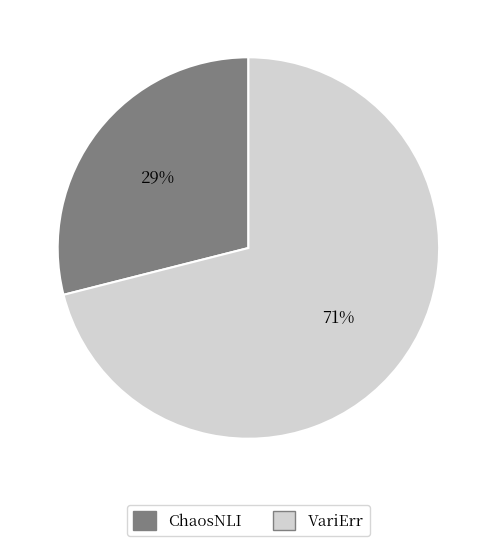

To the nearest percent, what is the difference between the ChaosNLI and VariErr slice percentages?

42%